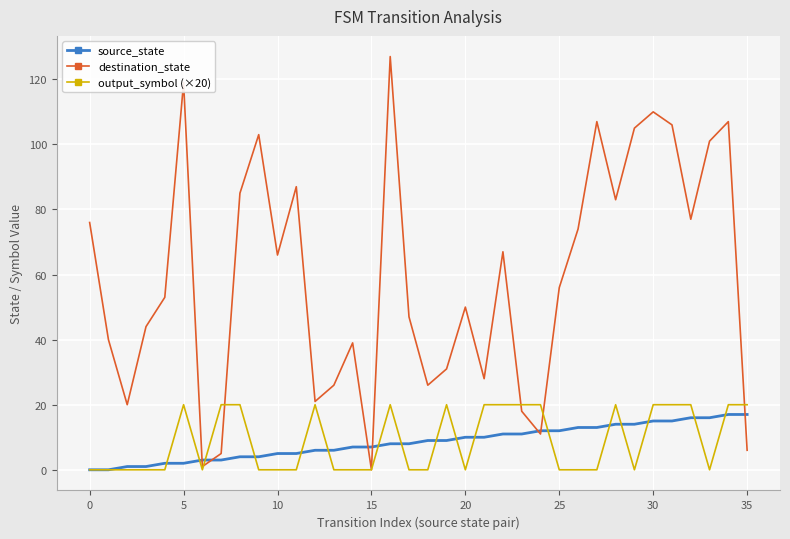

What is the greatest value displayed?

127